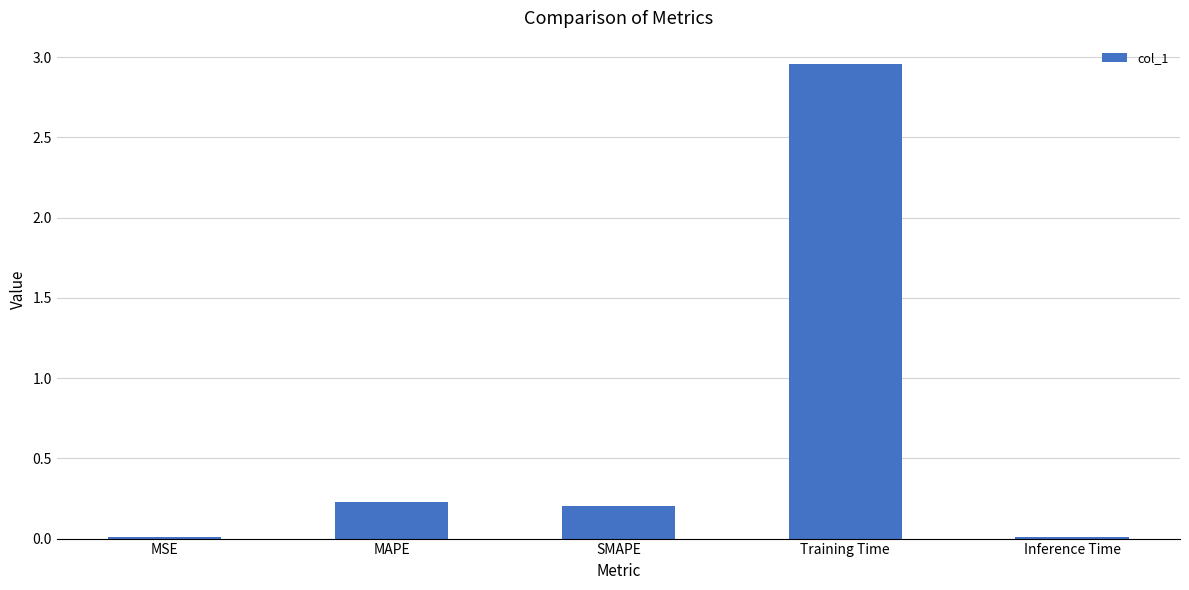

What is the difference between the values at Inference Time and SMAPE?

0.2